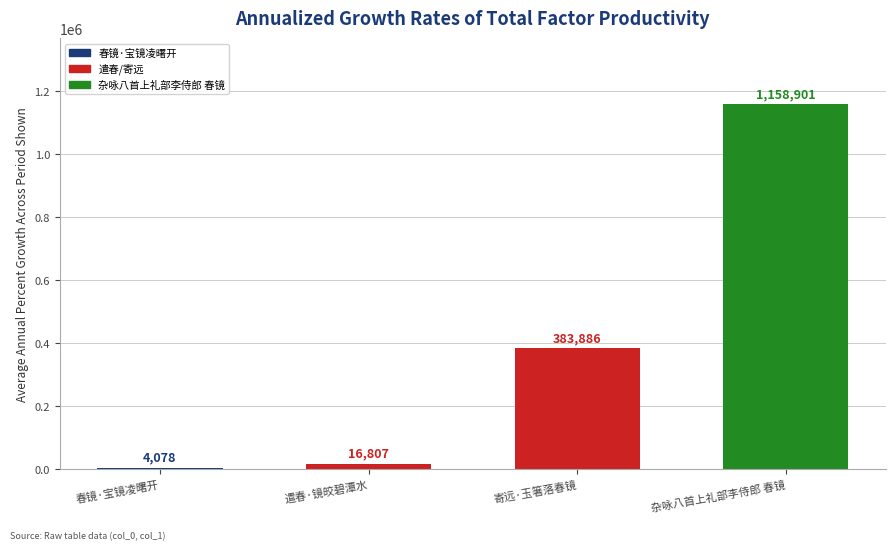

What is the sum of all values?

1563672